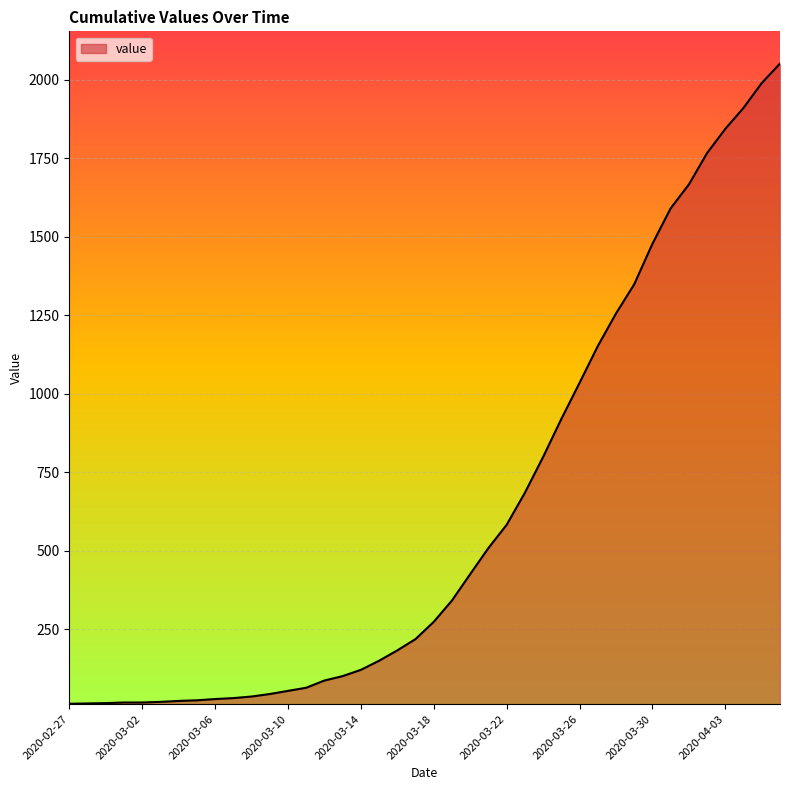

How many distinct data groups are displayed?

1